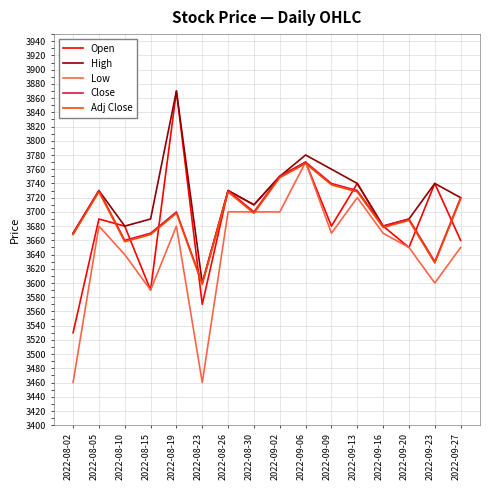

Reading left to right, transcribe all the data shown in this chart.

Open: 3530.0	3690.0	3680.0	3590.0	3870.0	3570.0	3730.0	3710.0	3750.0	3770.0	3680.0	3740.0	3680.0	3650.0	3740.0	3660.0
High: 3670.0	3730.0	3680.0	3690.0	3870.0	3600.0	3730.0	3710.0	3750.0	3780.0	3760.0	3740.0	3680.0	3690.0	3740.0	3720.0
Low: 3460.0	3680.0	3640.0	3590.0	3680.0	3460.0	3700.0	3700.0	3700.0	3770.0	3670.0	3720.0	3670.0	3650.0	3600.0	3650.0
Close: 3670.0	3730.0	3660.0	3670.0	3700.0	3600.0	3730.0	3700.0	3750.0	3770.0	3740.0	3730.0	3680.0	3690.0	3630.0	3720.0
Adj Close: 3668.1	3728.1	3658.1	3668.1	3698.1	3598.2	3728.1	3698.1	3748.1	3768.1	3738.1	3728.1	3678.1	3688.1	3628.1	3718.1